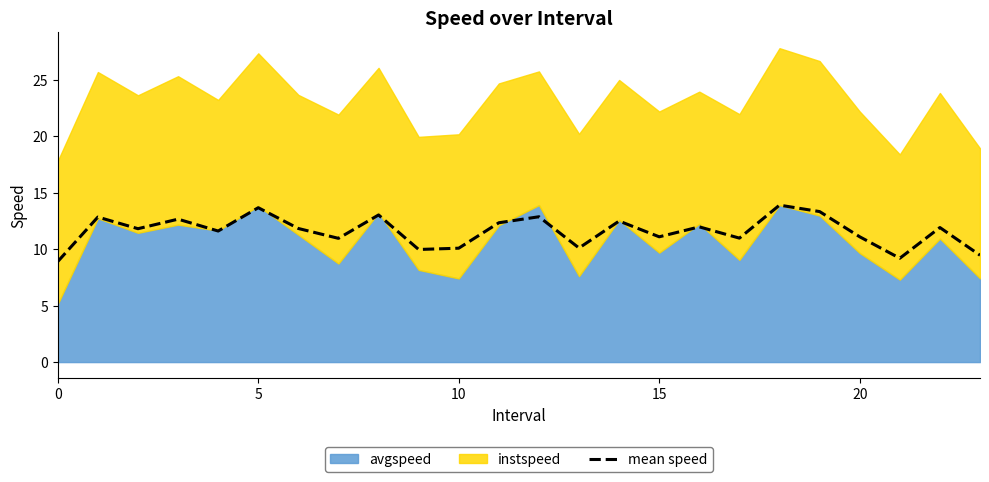

The chart shows a value of 18.5 at 15. True or false?

False